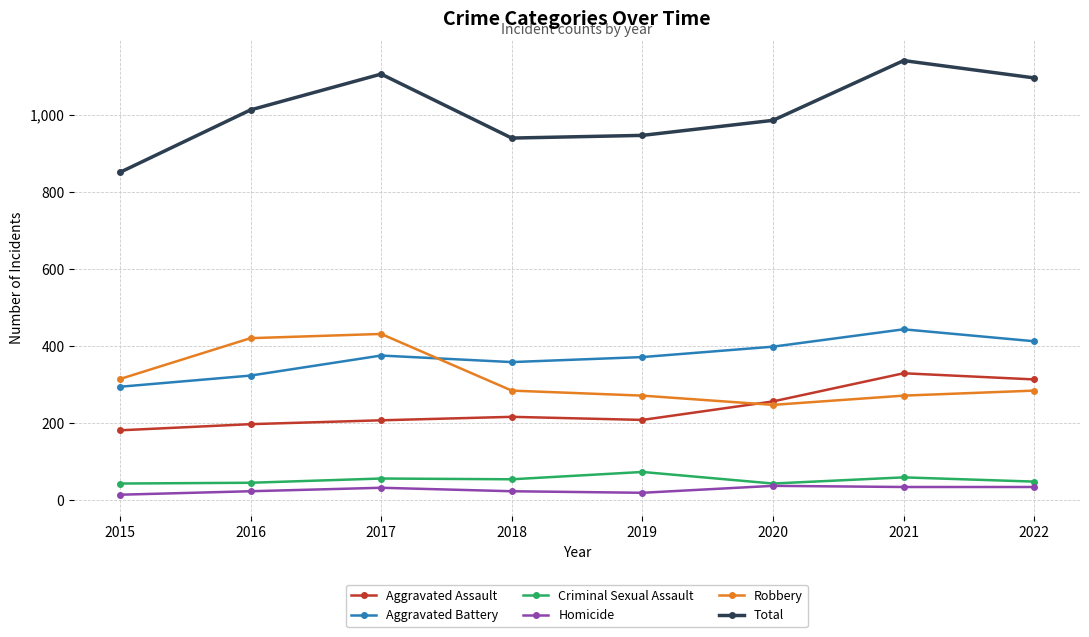

What is the value of the Total point at the 6th from the left?

986